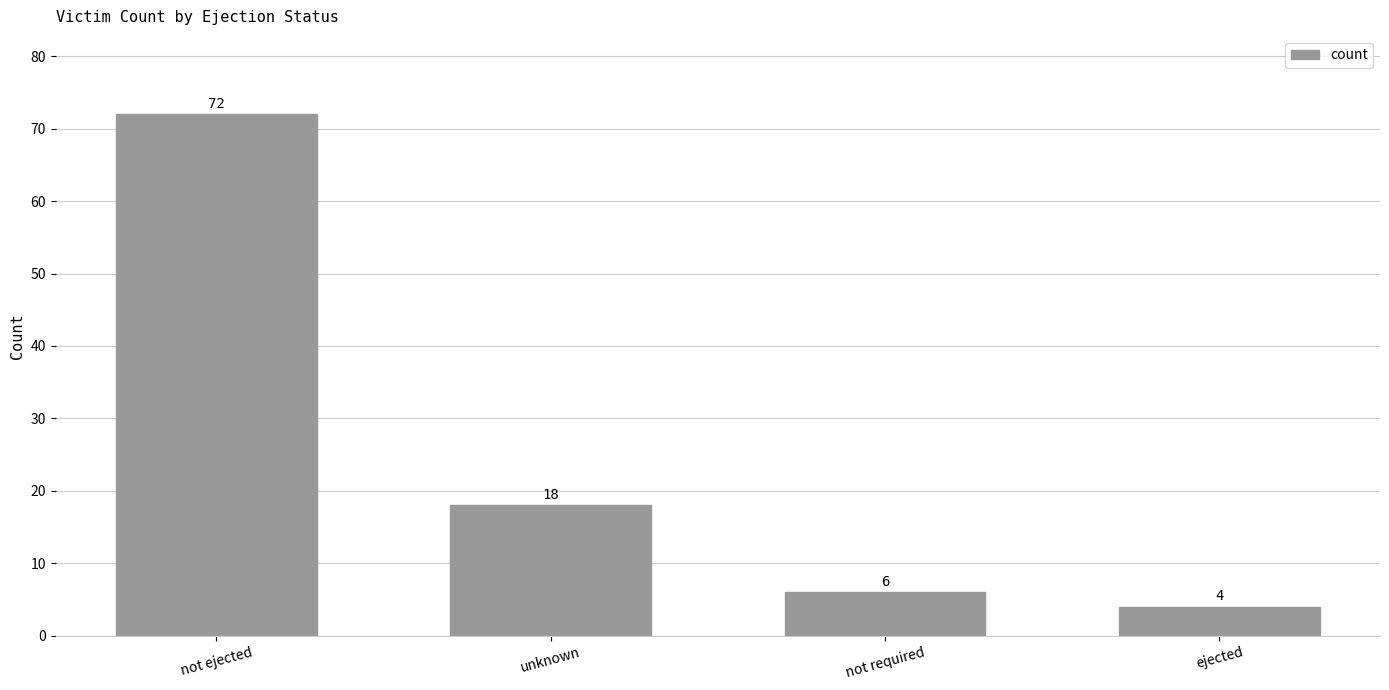

How many bars are there in total?

4